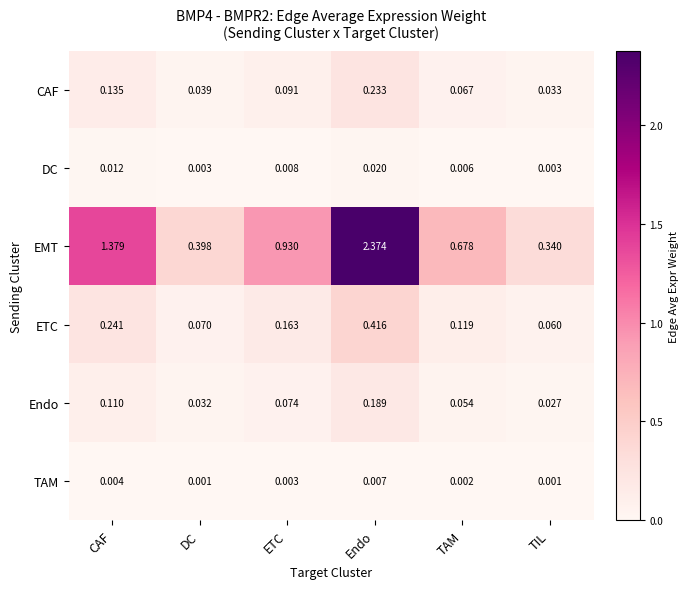

Rank the categories by CAF value from highest to lowest.

Endo, CAF, ETC, TAM, DC, TIL